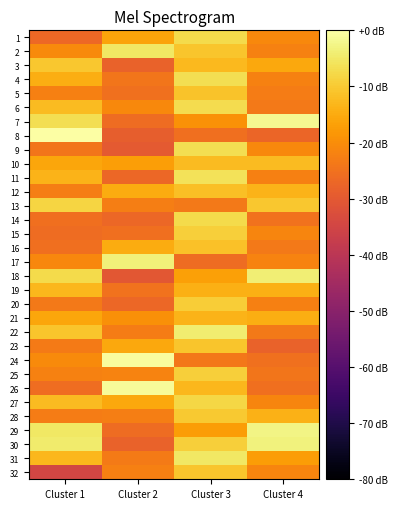

Reading left to right, list all the values displayed in this chart.

1: Cluster 1=-26.8	Cluster 2=-15.9	Cluster 3=-7.5	Cluster 4=-20.7
2: Cluster 1=-20.6	Cluster 2=-5.1	Cluster 3=-10.9	Cluster 4=-21.9
3: Cluster 1=-10.4	Cluster 2=-27.8	Cluster 3=-12.8	Cluster 4=-15.3
4: Cluster 1=-14.7	Cluster 2=-24.4	Cluster 3=-6.6	Cluster 4=-21.9
5: Cluster 1=-22.2	Cluster 2=-25.1	Cluster 3=-11.1	Cluster 4=-23.1
6: Cluster 1=-12.3	Cluster 2=-20.7	Cluster 3=-7.0	Cluster 4=-23.6
7: Cluster 1=-6.8	Cluster 2=-25.9	Cluster 3=-19.1	Cluster 4=-1.8
8: Cluster 1=-0.0	Cluster 2=-28.9	Cluster 3=-25.3	Cluster 4=-27.2
9: Cluster 1=-24.3	Cluster 2=-29.7	Cluster 3=-6.6	Cluster 4=-20.7
10: Cluster 1=-15.7	Cluster 2=-16.9	Cluster 3=-12.3	Cluster 4=-12.2
11: Cluster 1=-13.7	Cluster 2=-27.2	Cluster 3=-6.2	Cluster 4=-22.4
12: Cluster 1=-22.8	Cluster 2=-14.9	Cluster 3=-11.6	Cluster 4=-13.7
13: Cluster 1=-8.2	Cluster 2=-22.6	Cluster 3=-23.6	Cluster 4=-10.6
14: Cluster 1=-25.4	Cluster 2=-27.1	Cluster 3=-7.3	Cluster 4=-24.8
15: Cluster 1=-26.1	Cluster 2=-25.5	Cluster 3=-9.3	Cluster 4=-21.3
16: Cluster 1=-25.5	Cluster 2=-14.7	Cluster 3=-11.5	Cluster 4=-23.6
17: Cluster 1=-21.2	Cluster 2=-3.5	Cluster 3=-26.1	Cluster 4=-21.8
18: Cluster 1=-7.2	Cluster 2=-30.4	Cluster 3=-16.8	Cluster 4=-3.9
19: Cluster 1=-13.1	Cluster 2=-24.8	Cluster 3=-14.2	Cluster 4=-14.2
20: Cluster 1=-23.6	Cluster 2=-27.0	Cluster 3=-9.6	Cluster 4=-22.2
21: Cluster 1=-15.7	Cluster 2=-19.5	Cluster 3=-13.6	Cluster 4=-14.4
22: Cluster 1=-10.7	Cluster 2=-22.9	Cluster 3=-4.2	Cluster 4=-23.7
23: Cluster 1=-23.2	Cluster 2=-15.6	Cluster 3=-10.6	Cluster 4=-27.9
24: Cluster 1=-20.4	Cluster 2=-0.8	Cluster 3=-23.9	Cluster 4=-25.3
25: Cluster 1=-22.0	Cluster 2=-21.8	Cluster 3=-9.2	Cluster 4=-24.2
26: Cluster 1=-25.7	Cluster 2=-1.1	Cluster 3=-12.8	Cluster 4=-25.5
27: Cluster 1=-12.5	Cluster 2=-15.3	Cluster 3=-8.1	Cluster 4=-21.5
28: Cluster 1=-22.8	Cluster 2=-22.7	Cluster 3=-10.2	Cluster 4=-13.9
29: Cluster 1=-5.2	Cluster 2=-26.1	Cluster 3=-17.3	Cluster 4=-2.5
30: Cluster 1=-4.4	Cluster 2=-28.0	Cluster 3=-9.2	Cluster 4=-3.3
31: Cluster 1=-12.9	Cluster 2=-23.2	Cluster 3=-5.1	Cluster 4=-17.2
32: Cluster 1=-34.7	Cluster 2=-22.4	Cluster 3=-10.7	Cluster 4=-21.3